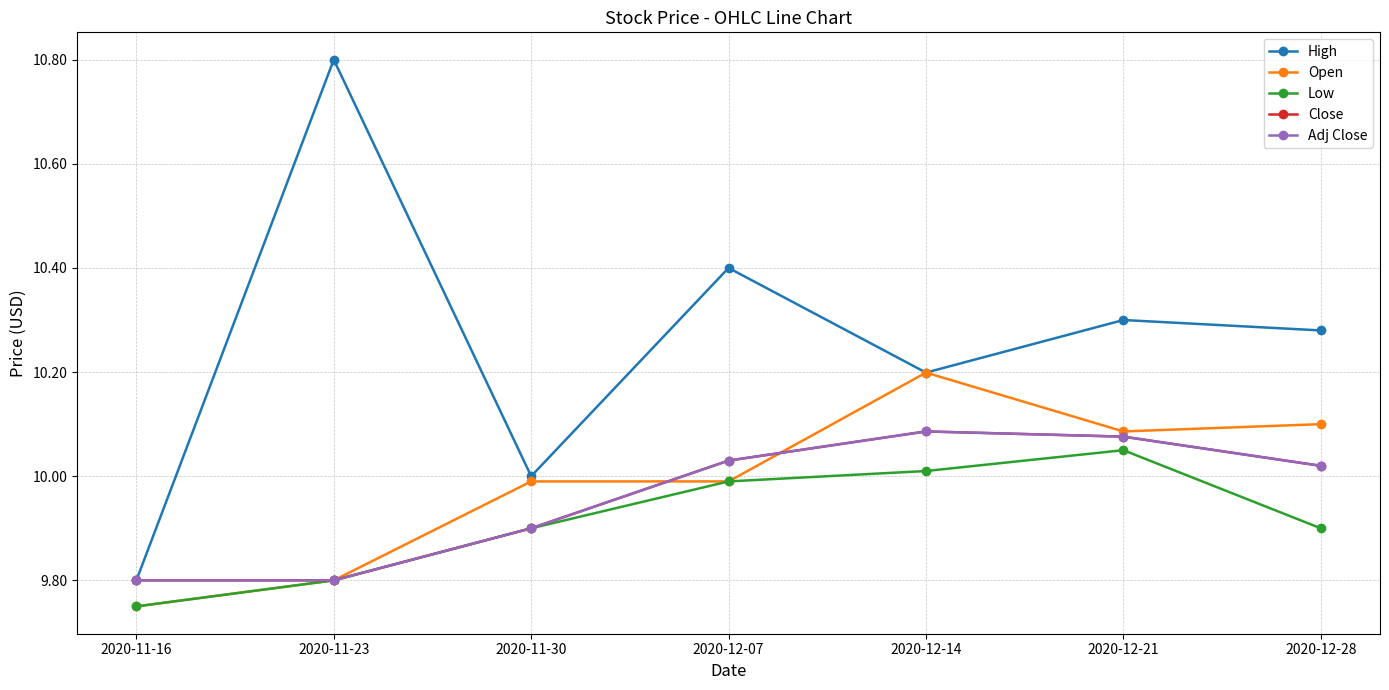

Does the chart have visible grid lines?

Yes